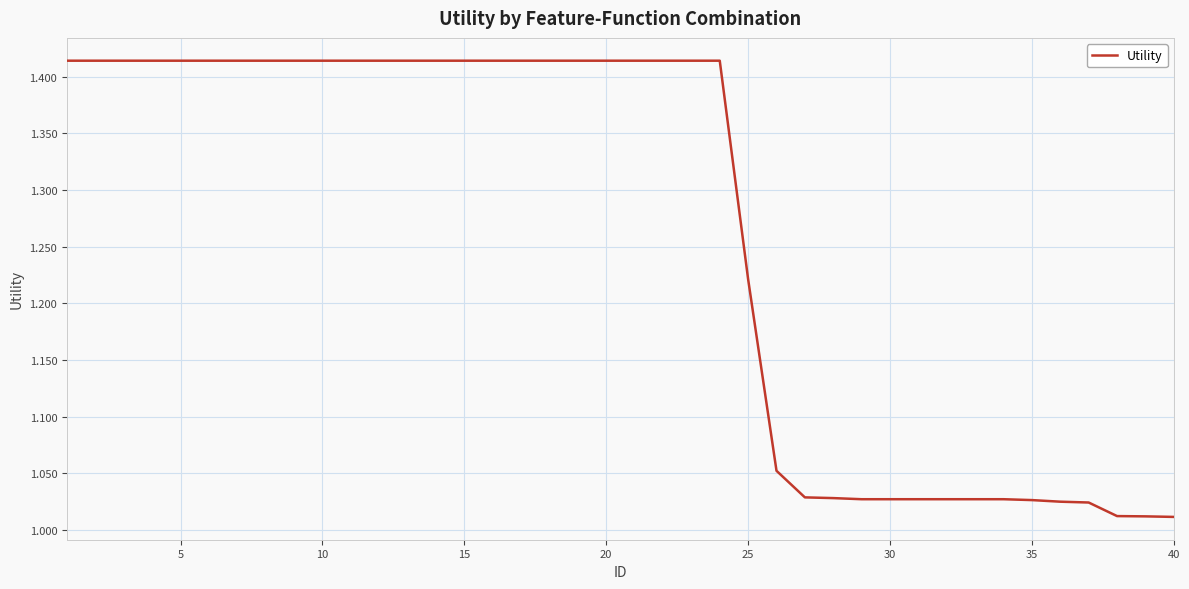

What is the difference between the maximum and minimum values?

0.4